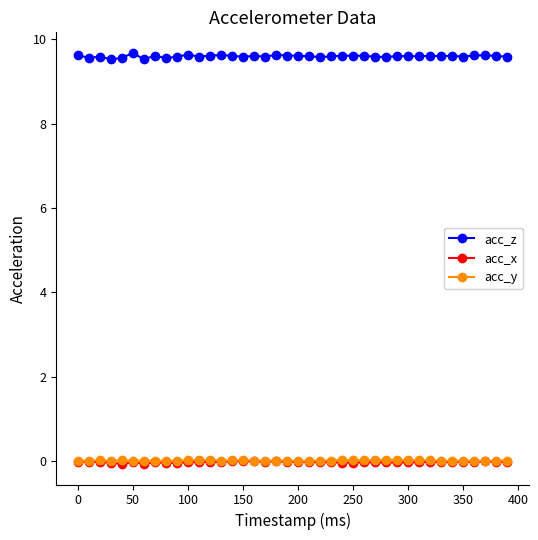

True or false: acc_z and acc_y intersect in this chart.

False